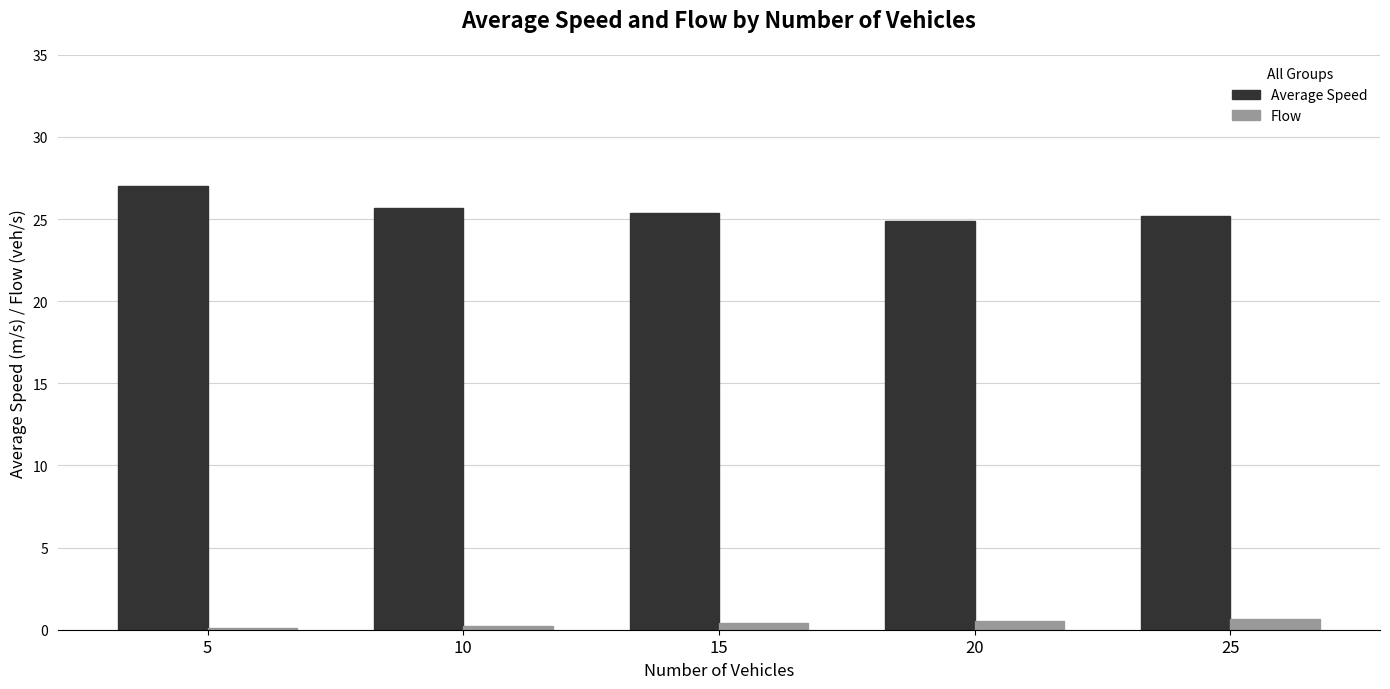

Which series has the largest range (max minus min)?

Average Speed